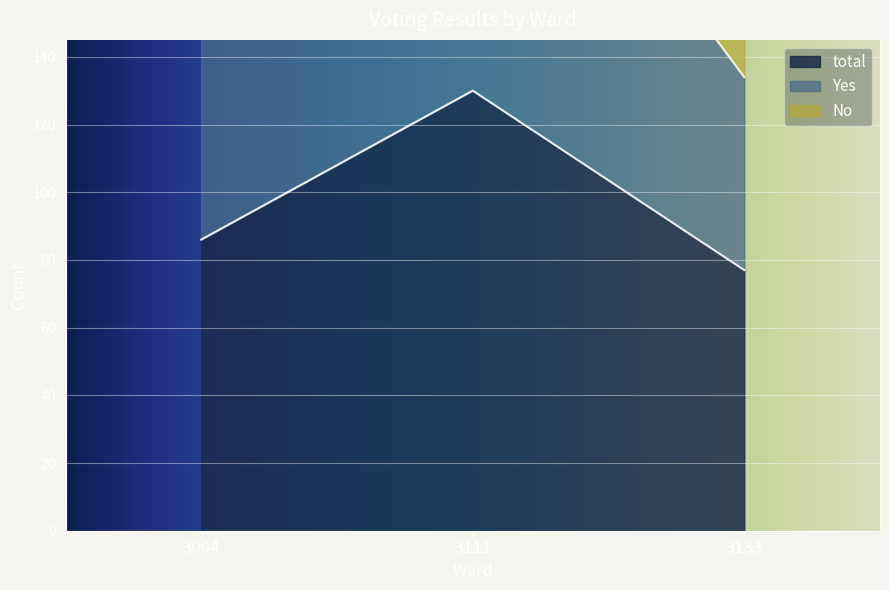

At 3004, list the series in order from smallest to largest.

total, Yes